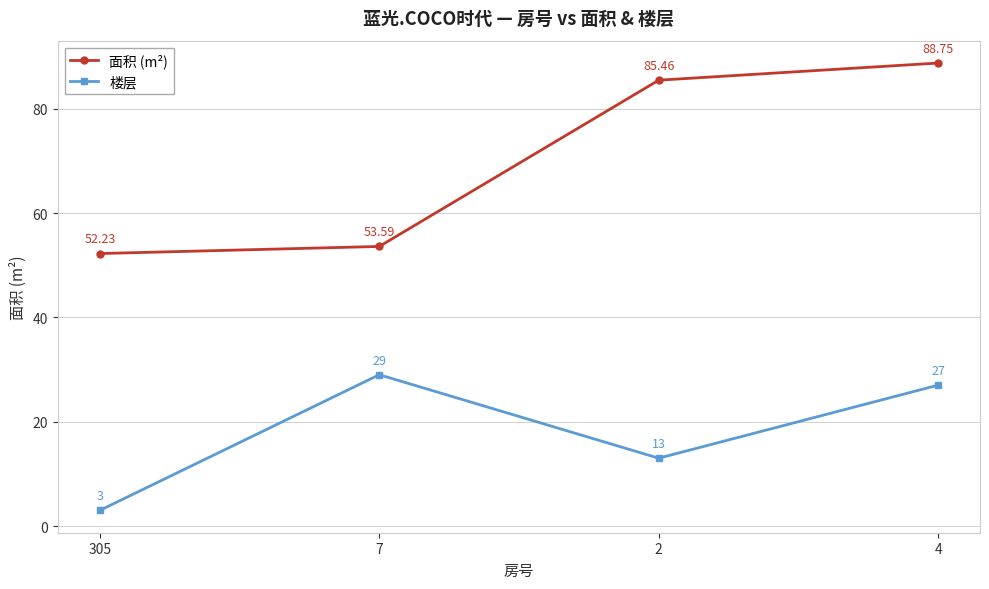

Reading left to right, list all the values displayed in this chart.

面积 (m²): 305=52.2	7=53.6	2=85.5	4=88.8
楼层: 305=3.0	7=29.0	2=13.0	4=27.0